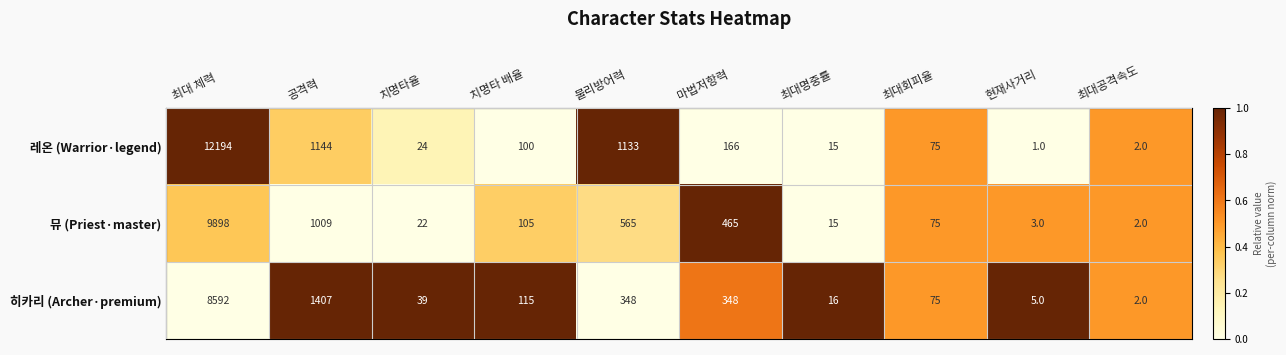

Reading left to right, extract all data points from this chart.

레온 (Warrior·legend): 12194	1144	24	100	1133	166	15	75	1	2
뮤 (Priest·master): 9898	1009	22	105	565	465	15	75	3	2
히카리 (Archer·premium): 8592	1407	39	115	348	348	16	75	5	2